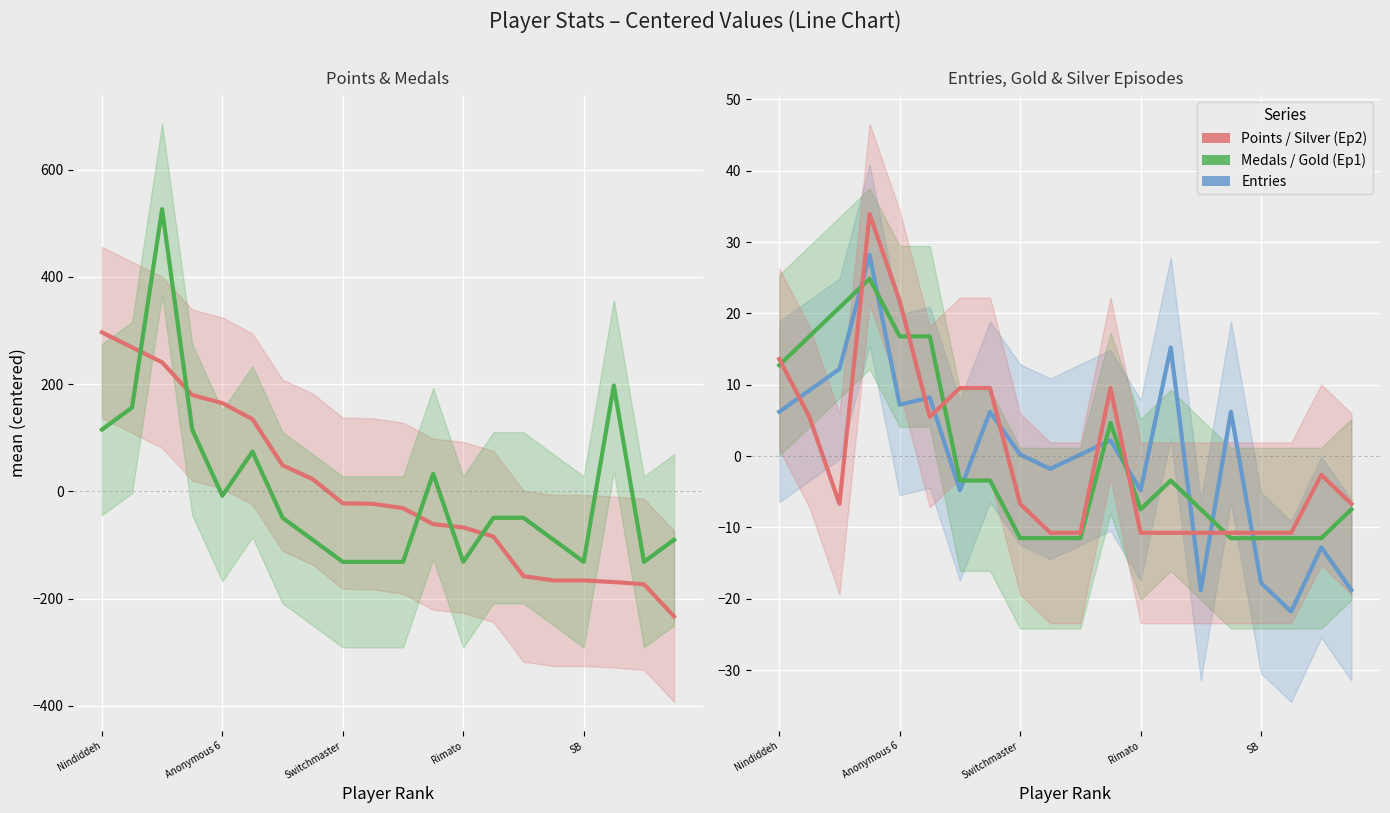

What is the value of the Entries point at the 10th from the left?

-1.8